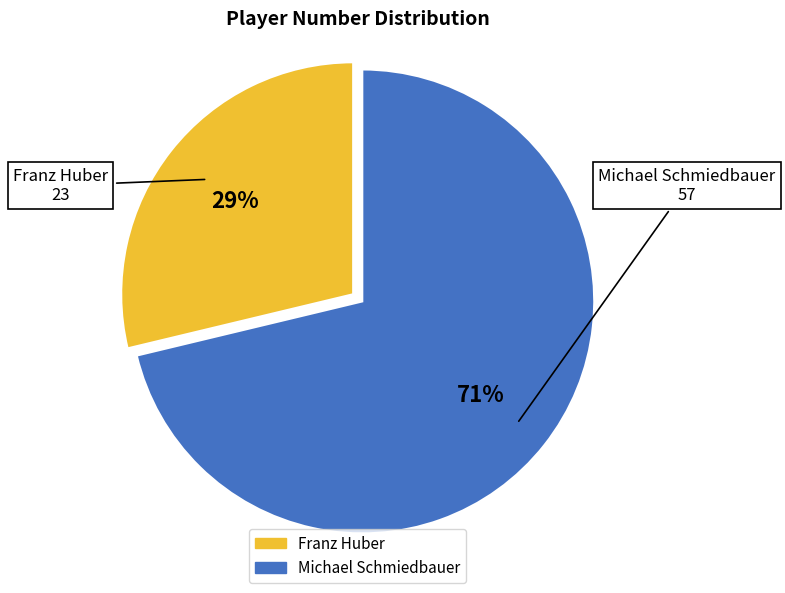

To the nearest percent, what portion does Michael Schmiedbauer represent?

71%